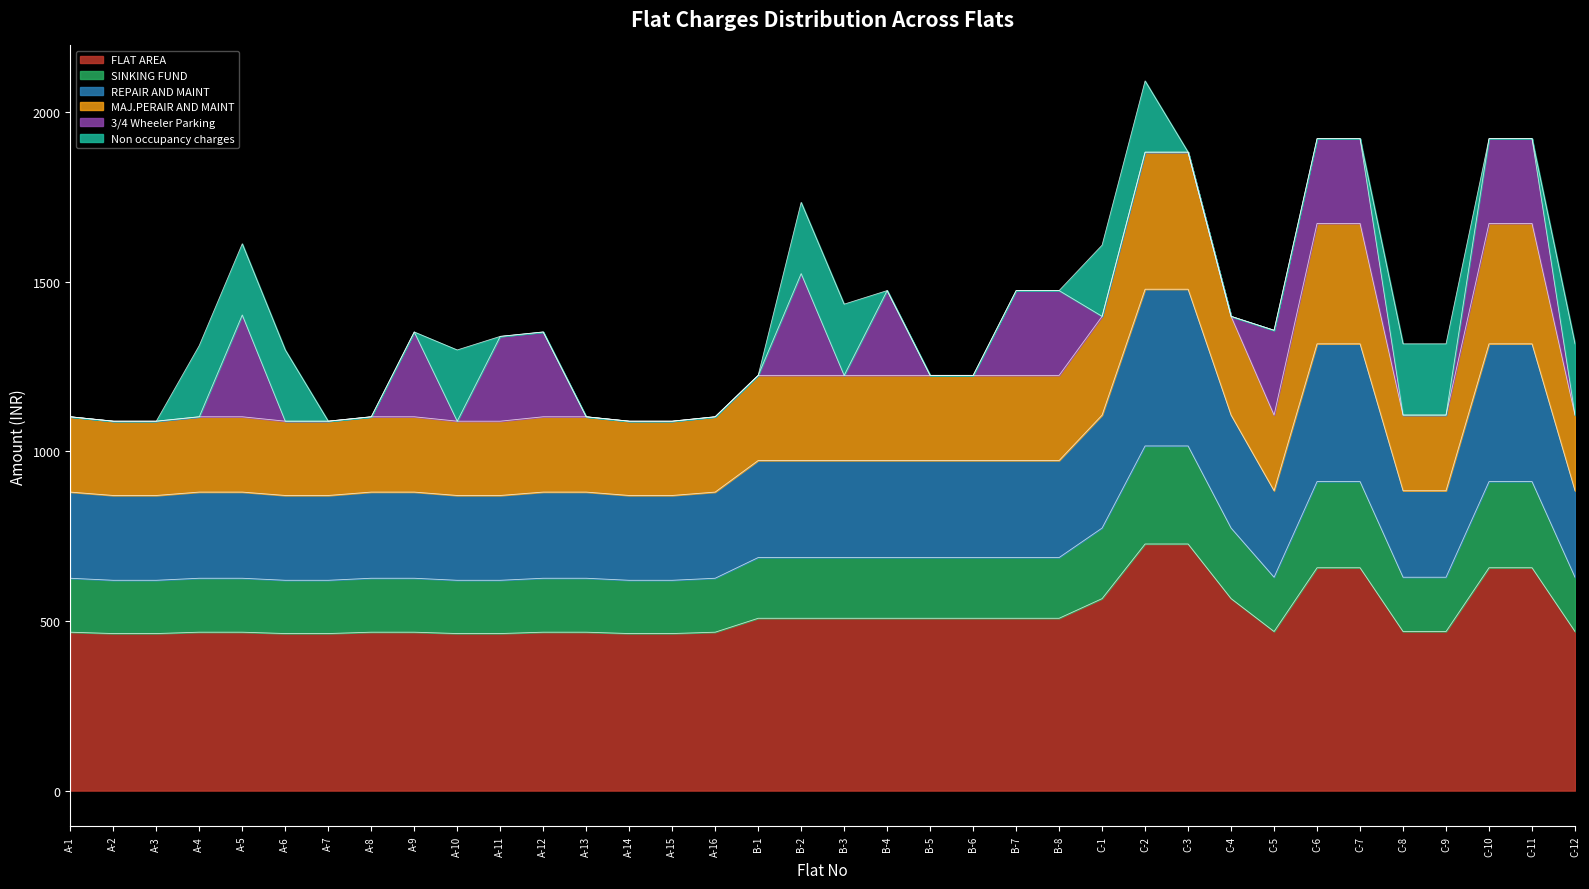

What is the maximum value for FLAT AREA?

727